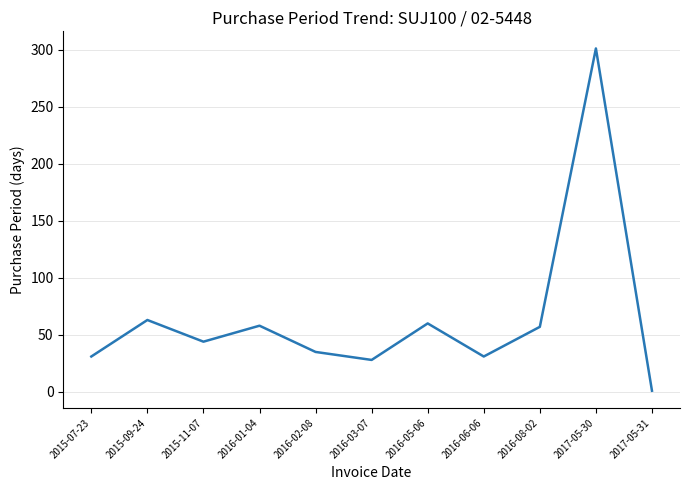

The chart shows a value of 46 at 2016-02-08. True or false?

False